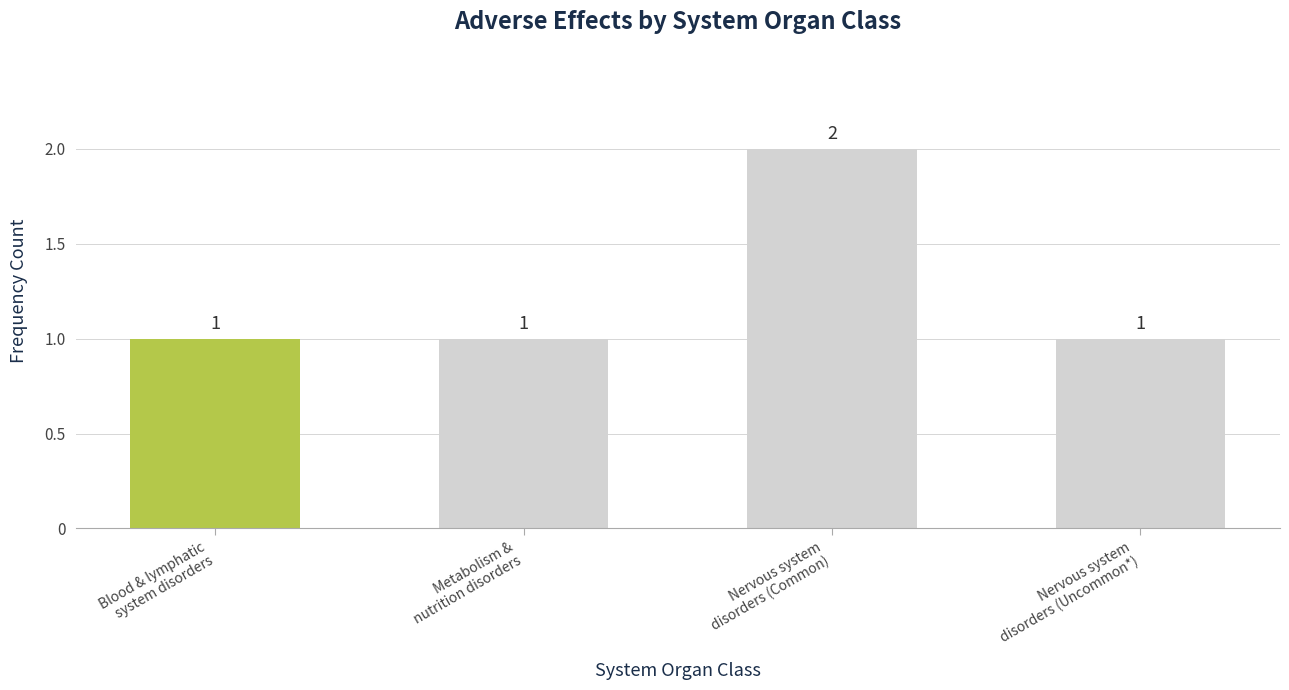

How many values are between 1 and 2?

4